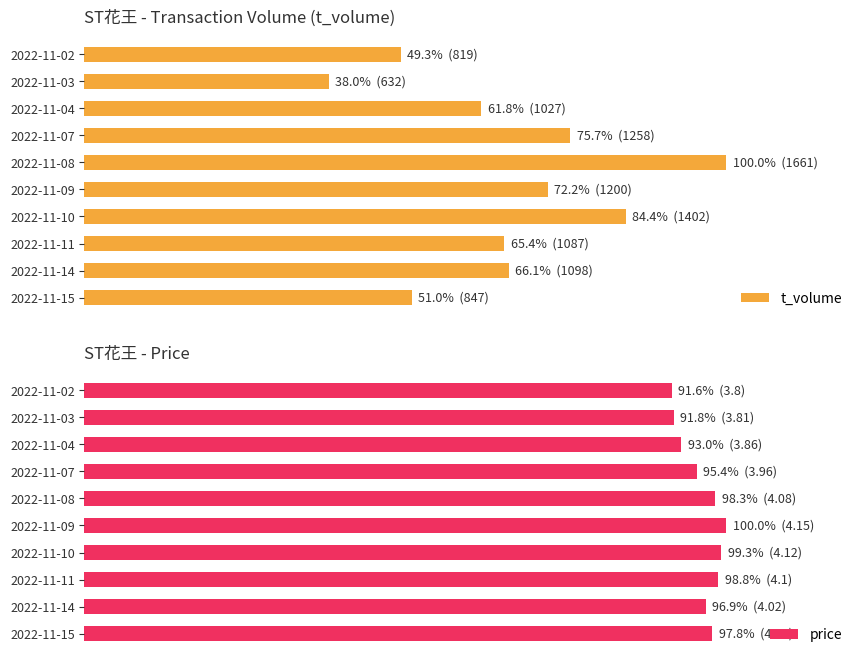

How many series are shown in this chart?

2